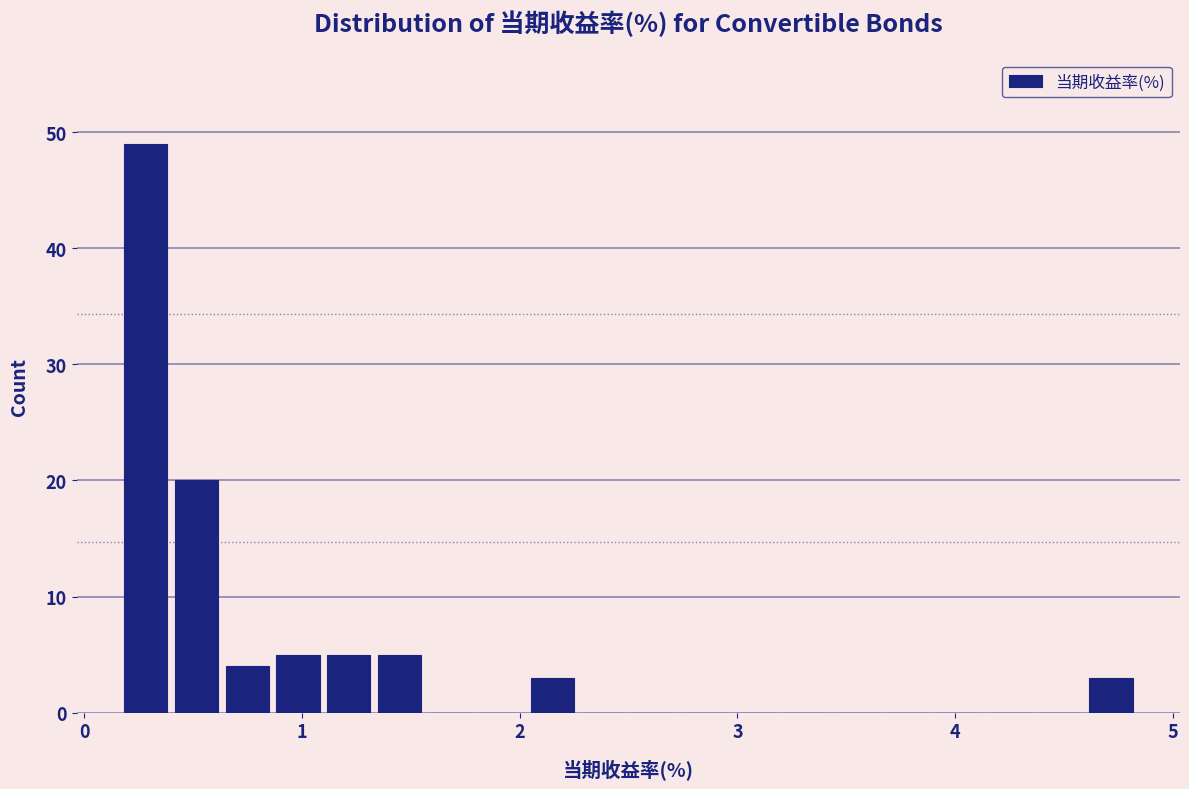

Read against the x-axis, roughly where is the centre of the tallest bar?

0.3